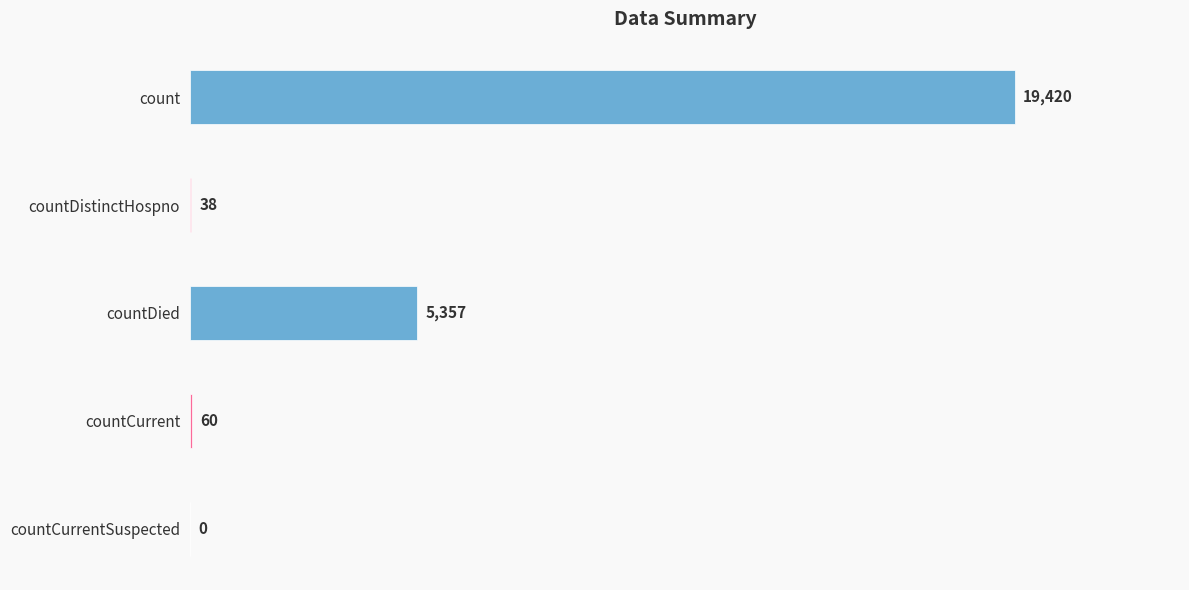

The chart shows a value of -9812 at countCurrentSuspected. True or false?

False